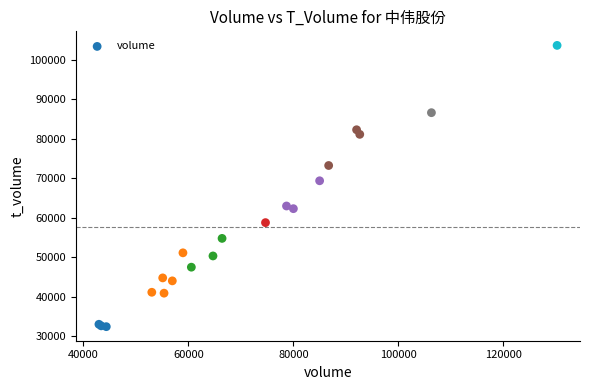

What Y value in the scatter plot is closest to 67989?

69321